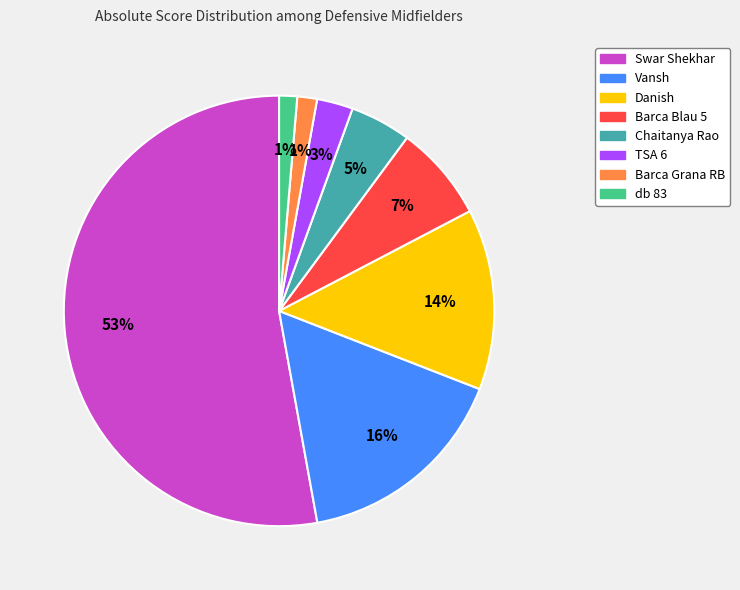

To the nearest percent, what percentage of the pie is Danish?

14%